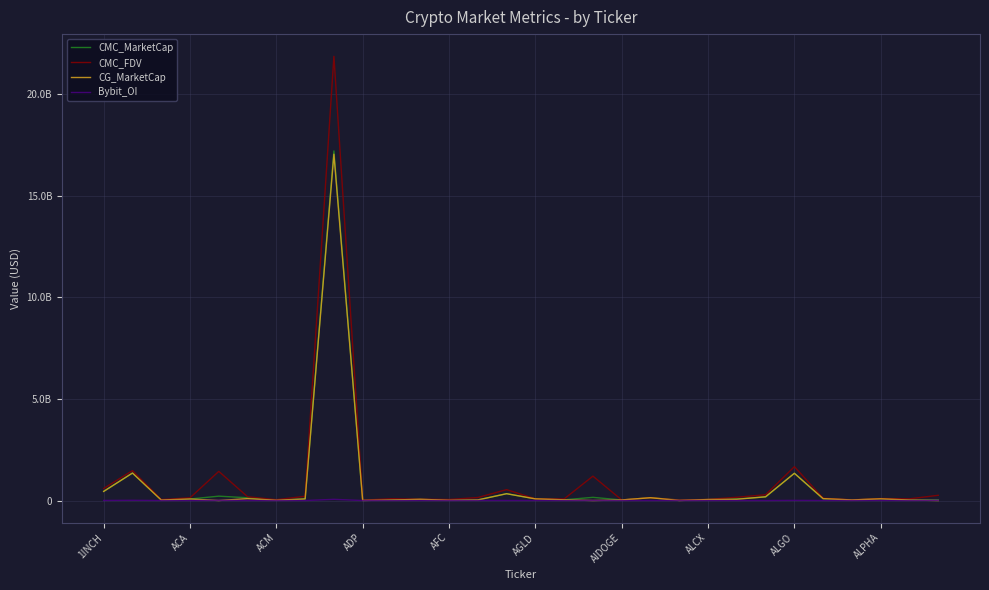

Is this an area chart (filled region under the line)?

No